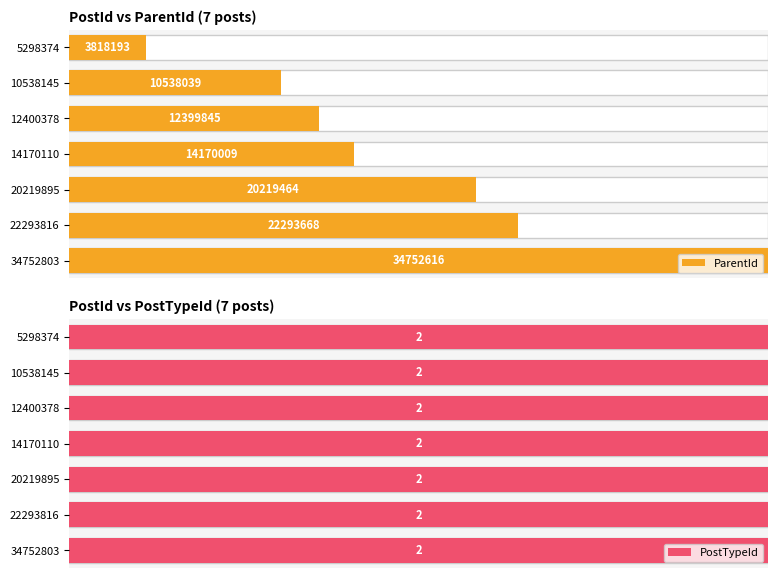

List the series in order of their overall mean, lowest first.

PostTypeId, ParentId